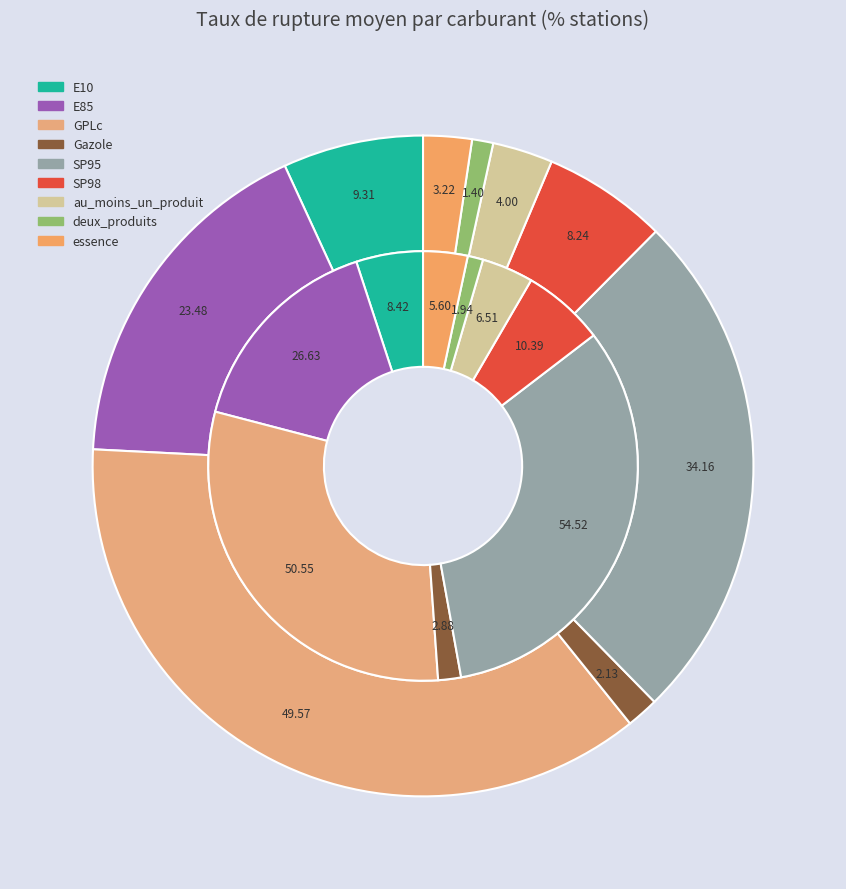

Is there a majority slice in this chart?

No